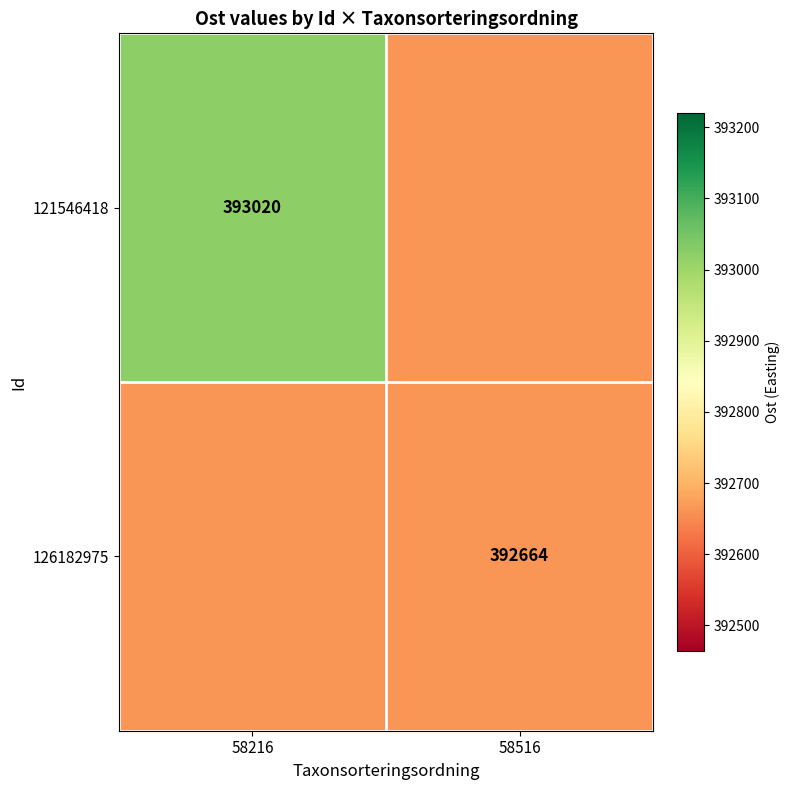

Is the value of 126182975 at 58516 greater than the value of 121546418 at 58216?

No